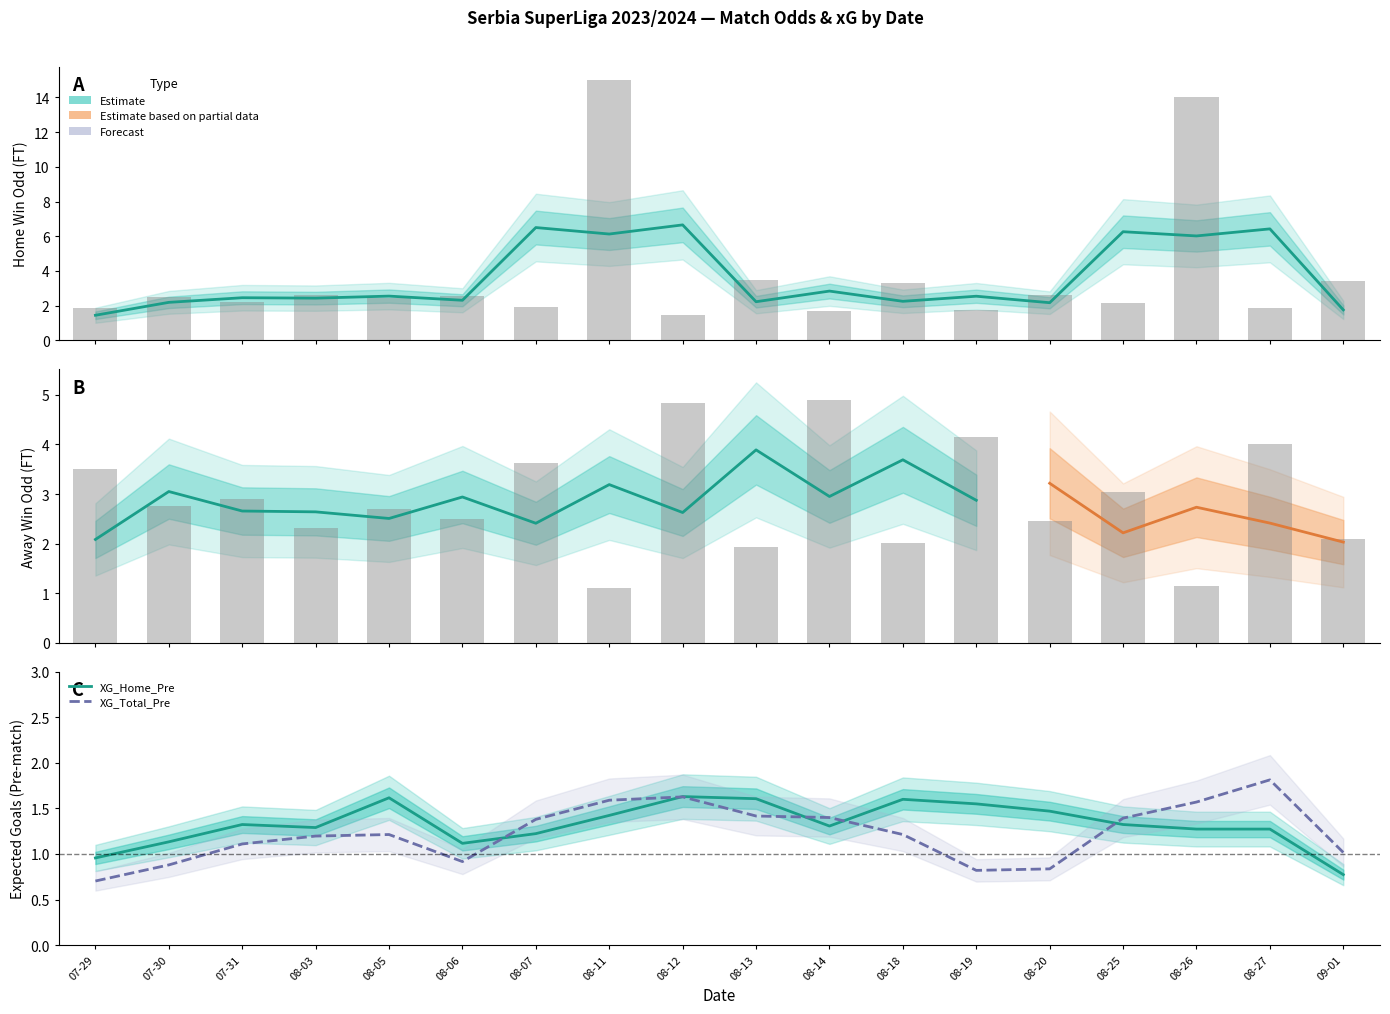

Is the value of Odd_A_FT at 08-27 greater than the value of Odd_H_FT at 08-27?

Yes